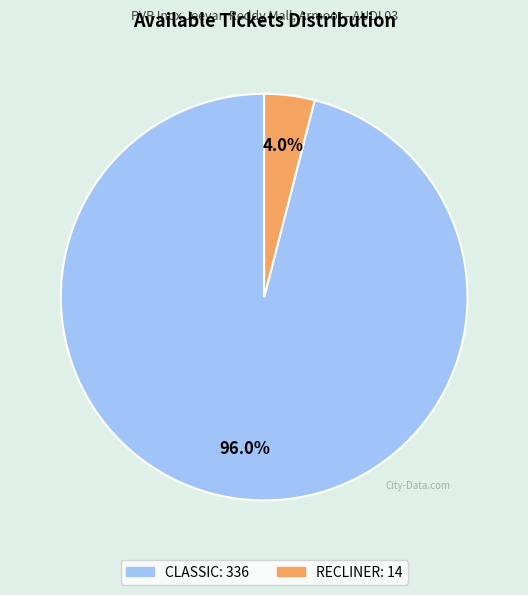

The CLASSIC slice represents 96% of the pie. True or false?

True